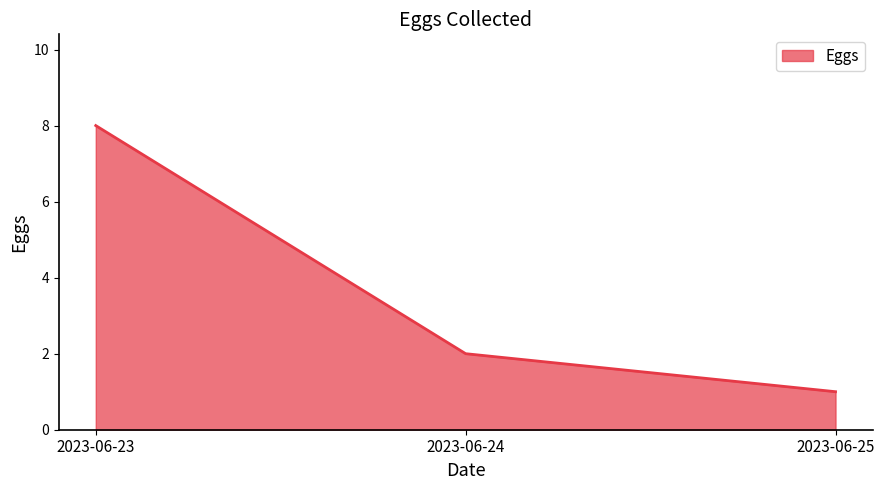

Does the chart display data point markers on the line(s)?

No